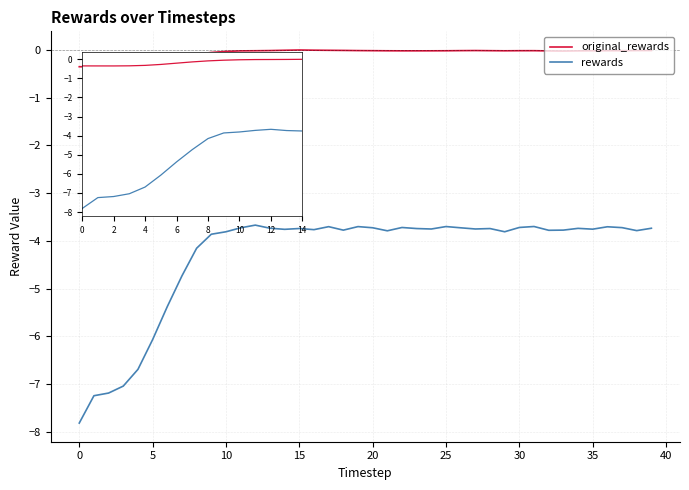

Which series has the largest range (max minus min)?

rewards